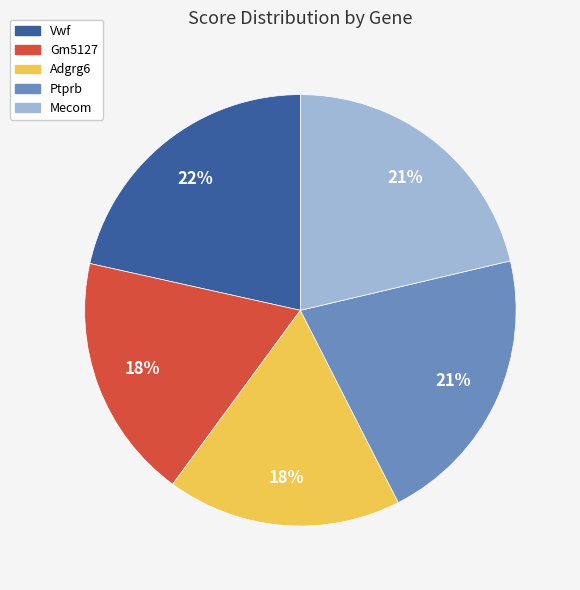

To the nearest percent, what is the combined percentage of Vwf and Gm5127?

40%